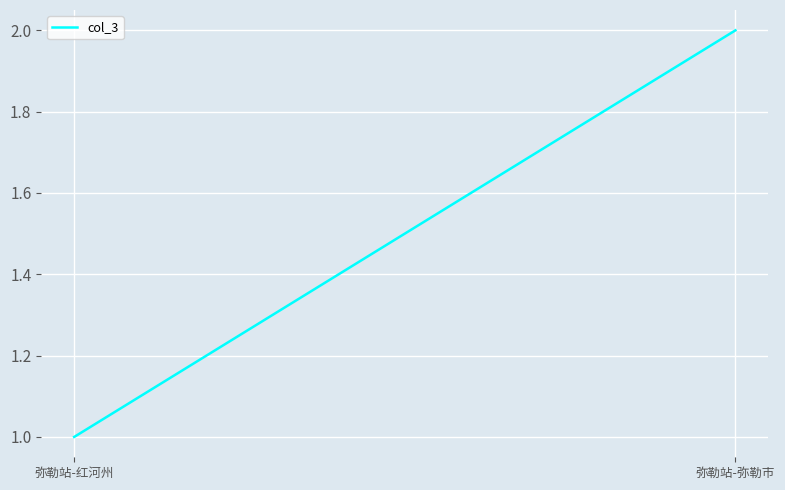

The value at 弥勒站-红河州 is 1. True or false?

False